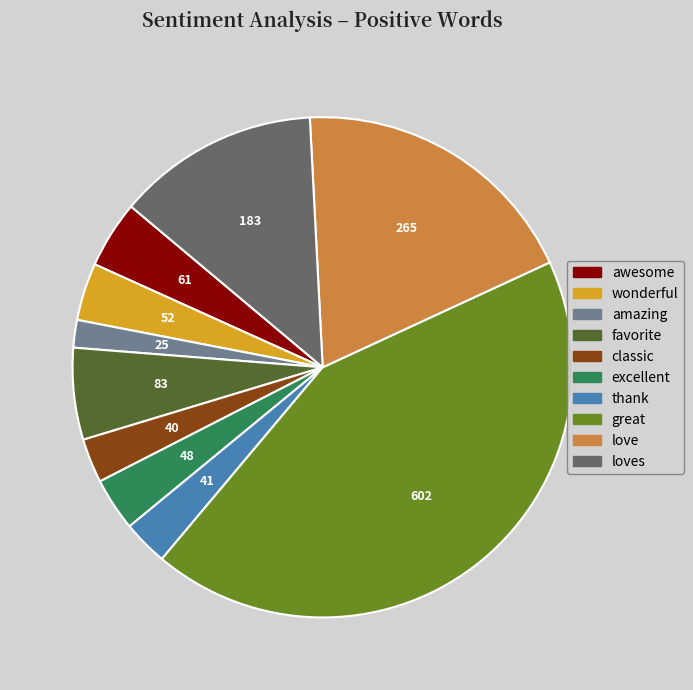

Is there a majority slice in this chart?

No